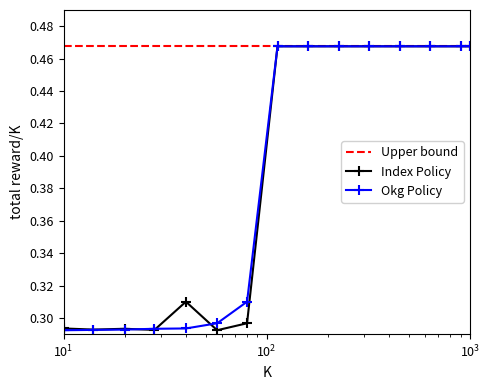

What are all the series names shown in the legend?

Upper bound, Index Policy, Okg Policy